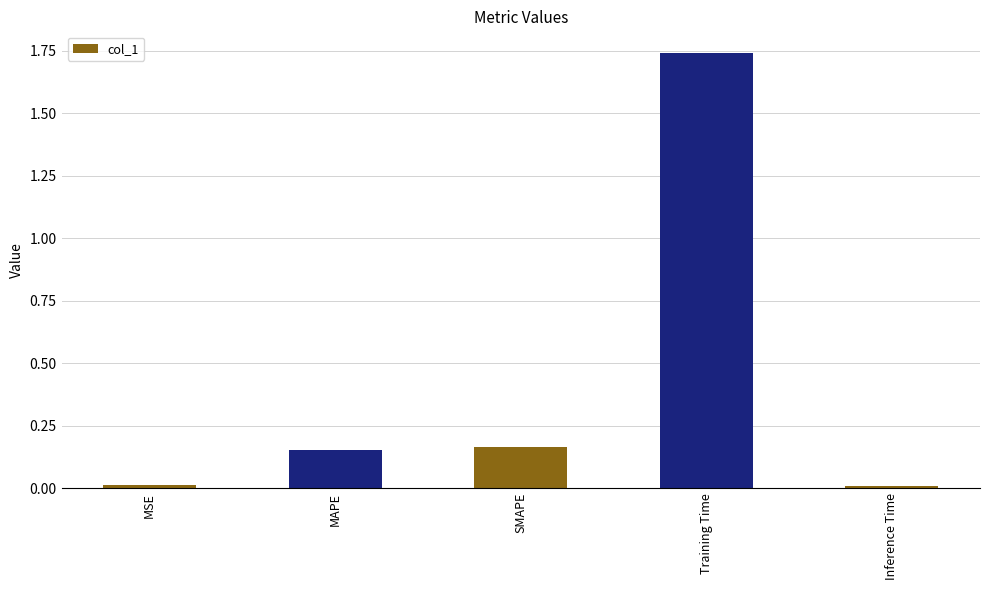

Which category has the highest value across all series?

Training Time